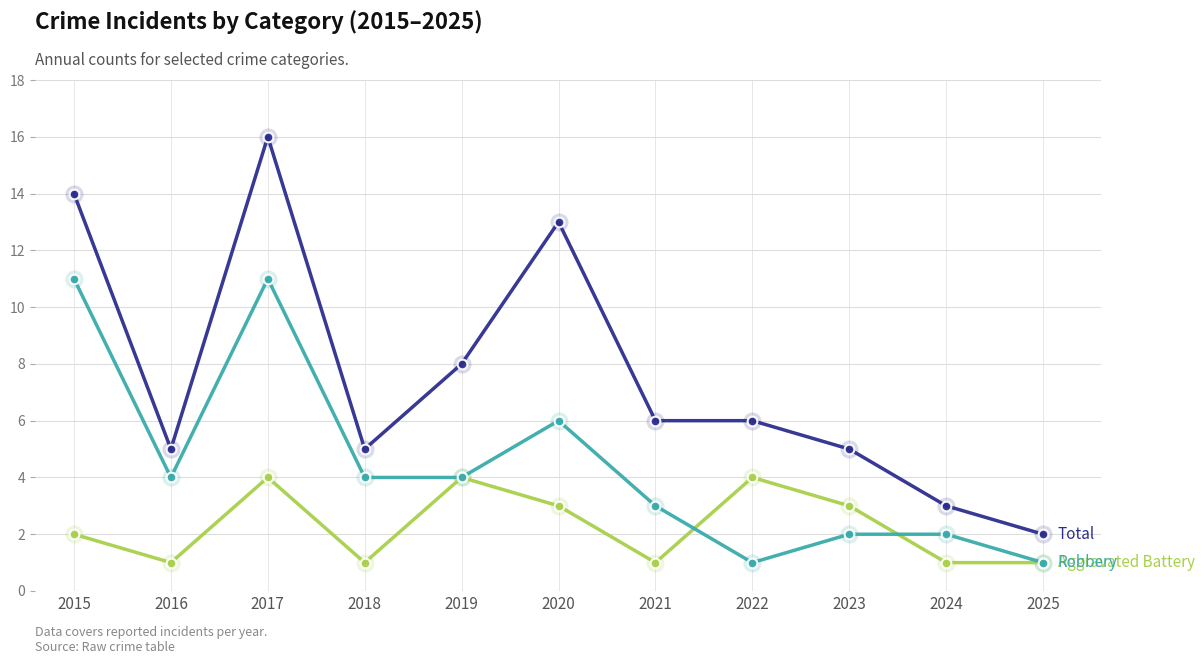

How many data points does each series have?

11